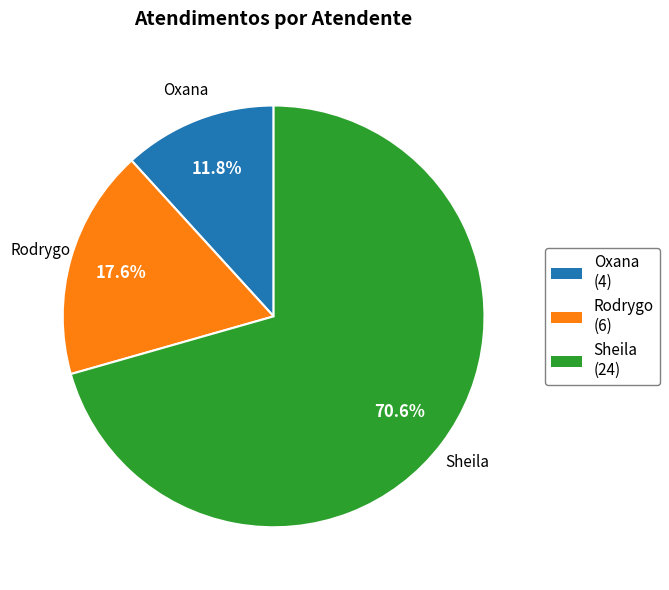

What is the smallest slice in the pie chart?

Oxana (4)